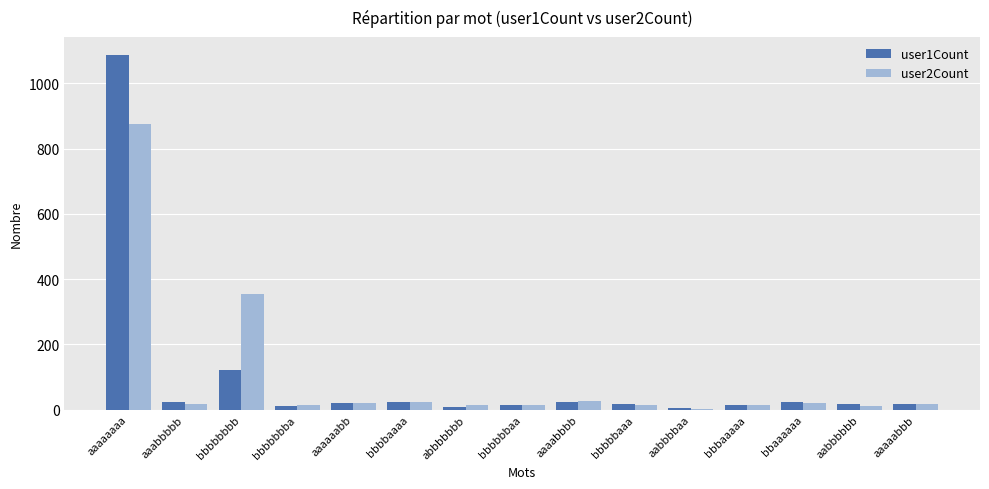

Which label corresponds to the largest value in the chart?

aaaaaaaa